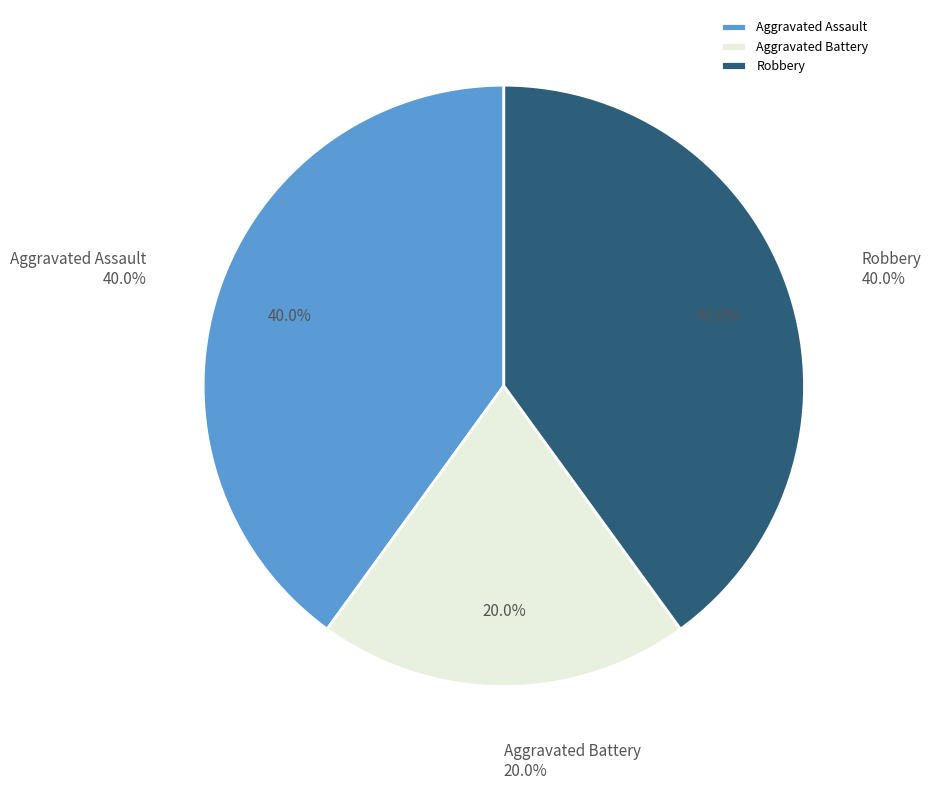

Is it true that Aggravated Assault is 40% of the pie?

True